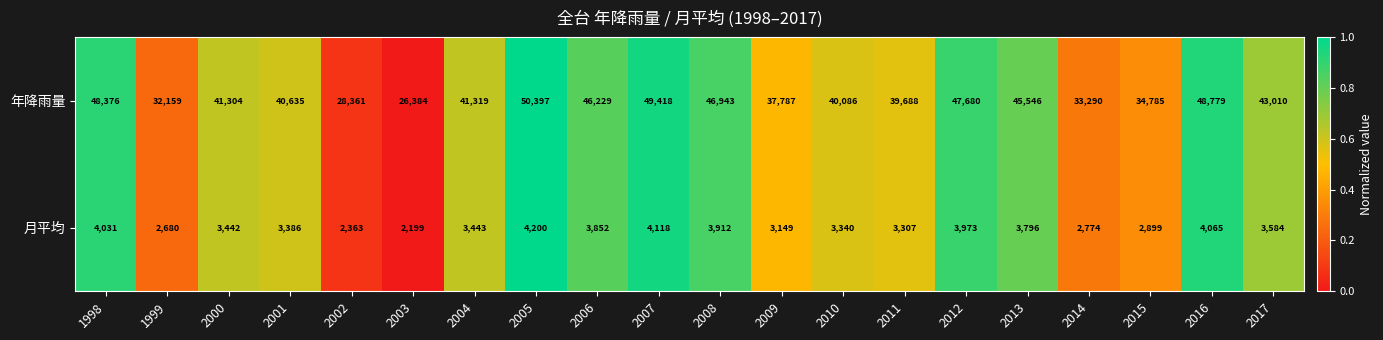

What is the total value across all series at 2005?

54597